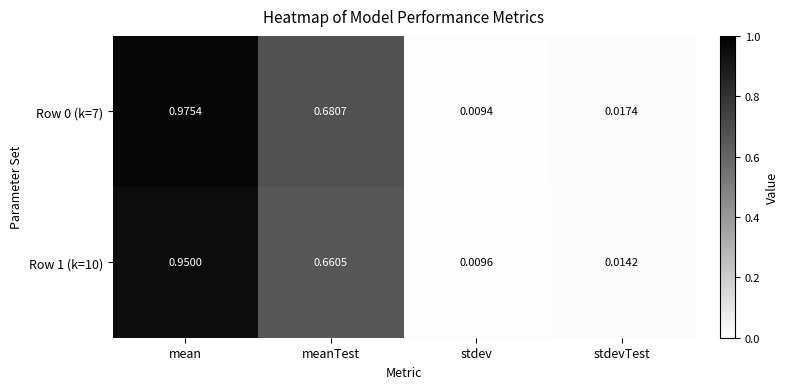

Is the value of Row 1 (k=10) at stdevTest greater than the value of Row 0 (k=7) at stdevTest?

No